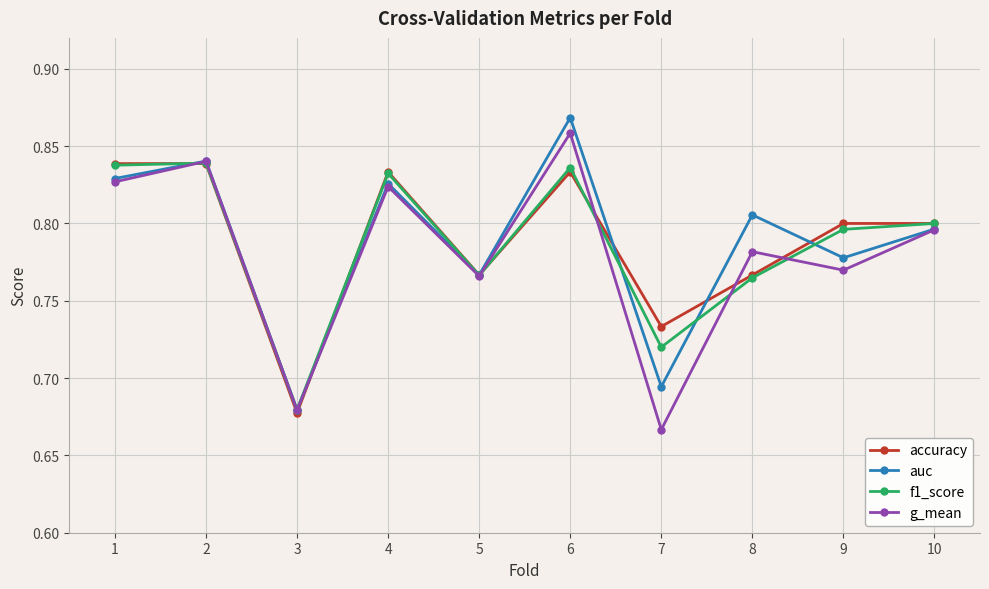

Which category has the lowest value in the f1_score series?

3